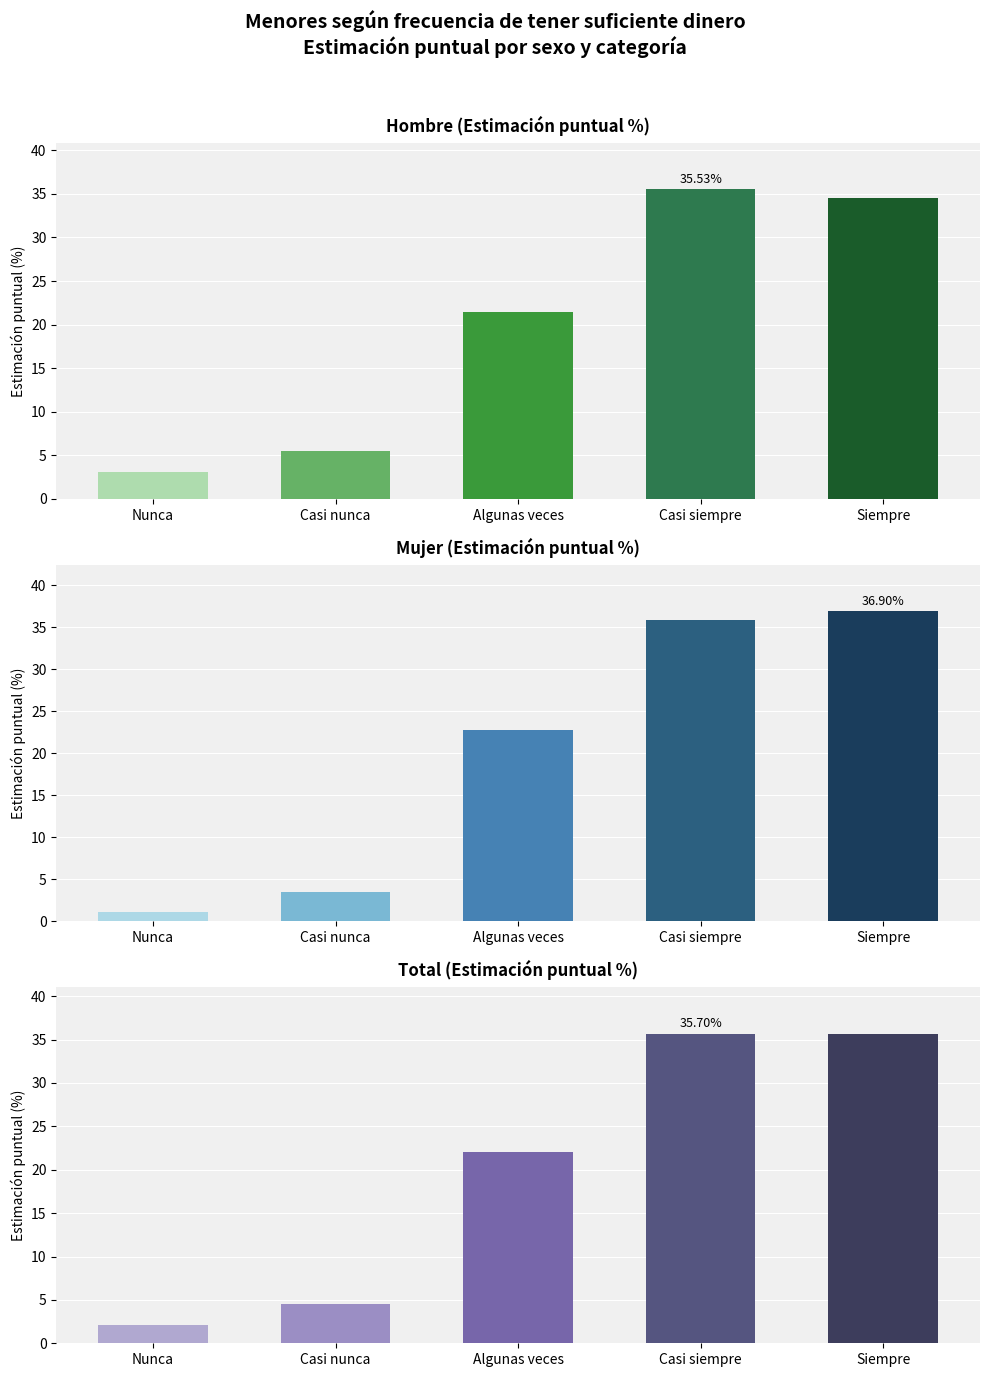

Is the value of Total at Siempre greater than the value of Hombre at Casi siempre?

Yes